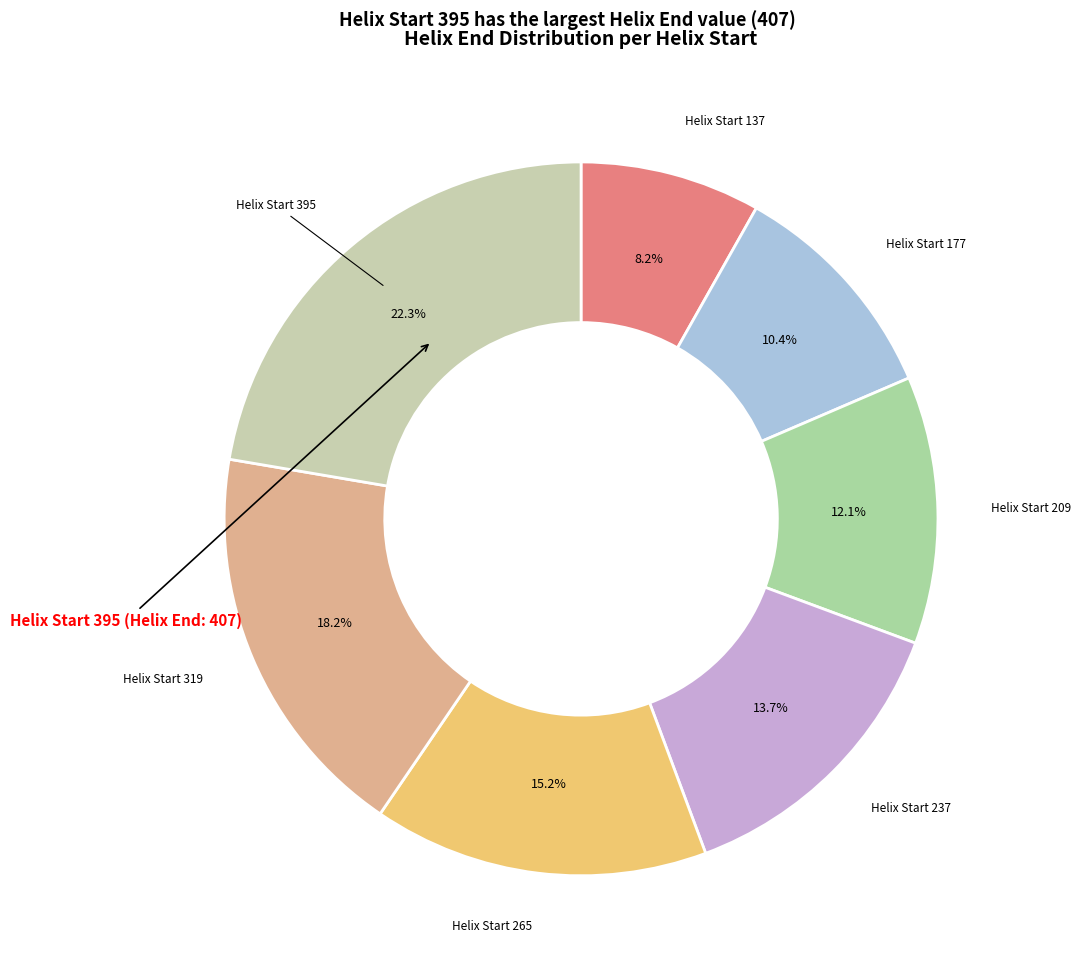

How many slices are in this pie chart?

7